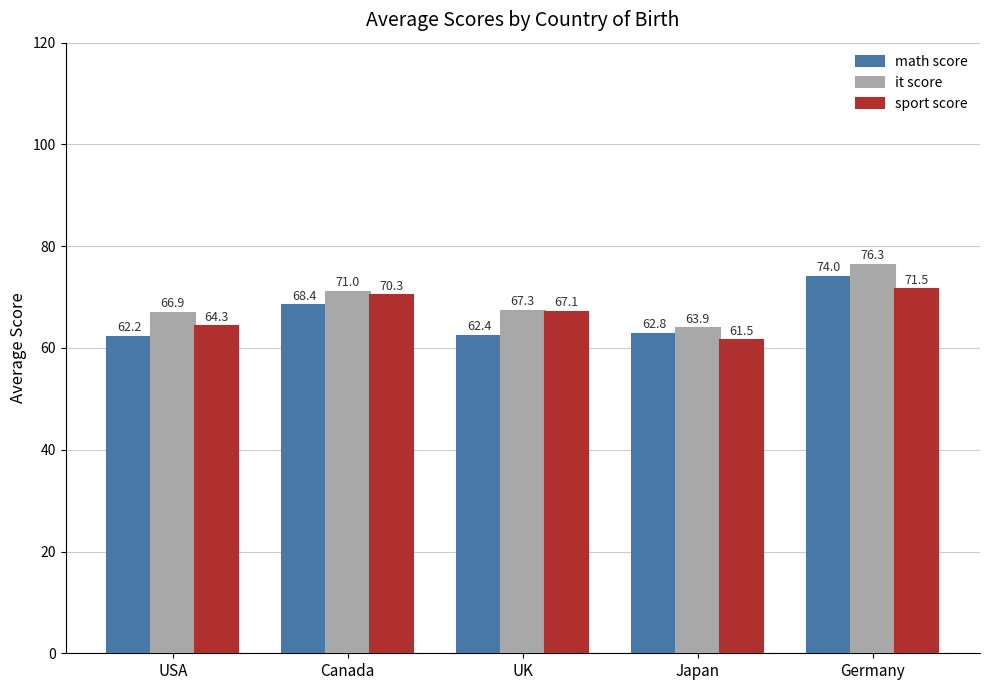

What is the sum of all sport score values?

334.7